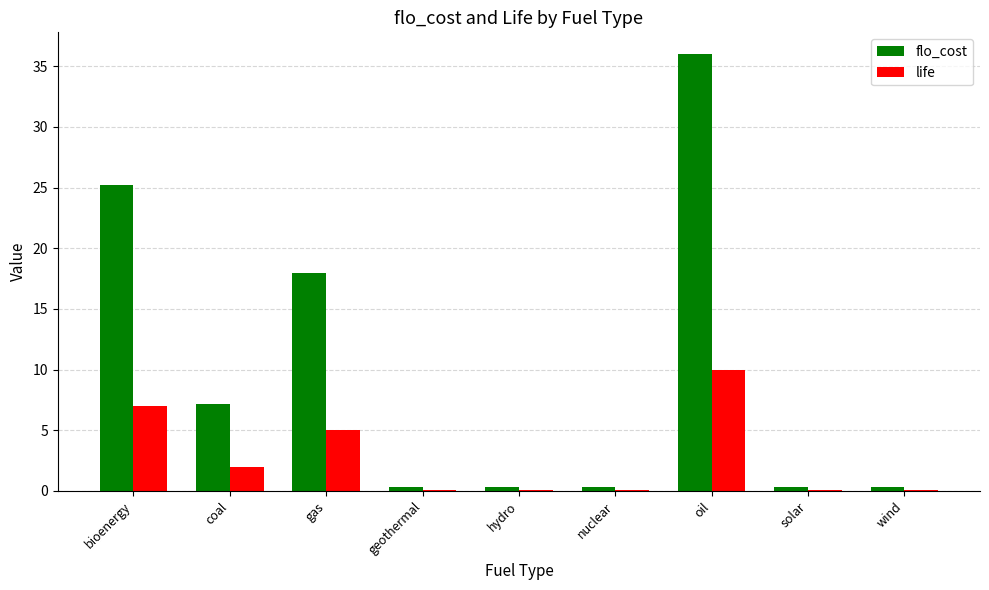

Which series has the largest total across all categories?

flo_cost